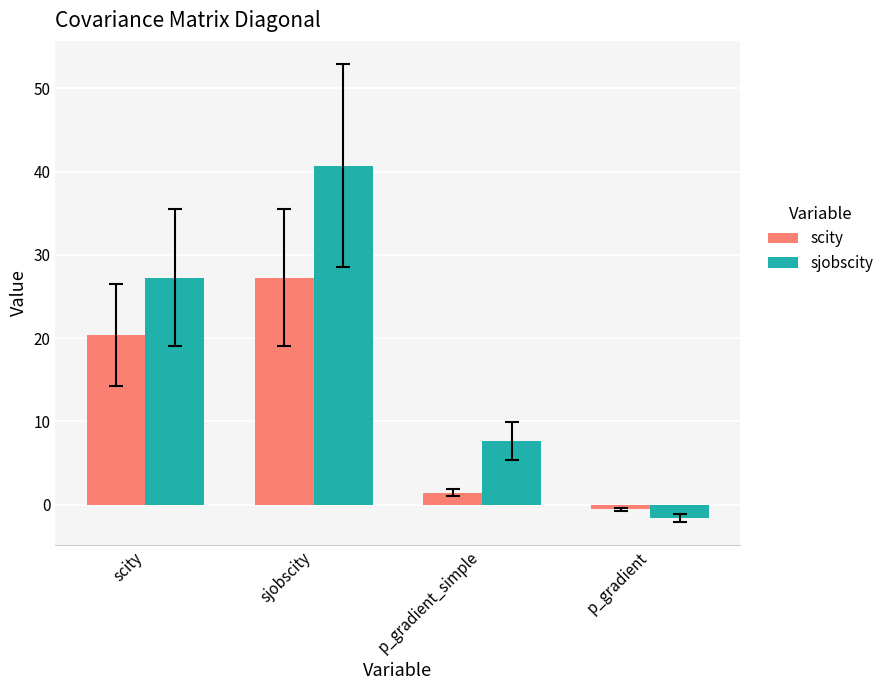

At sjobscity, list the series in order from largest to smallest.

sjobscity, scity